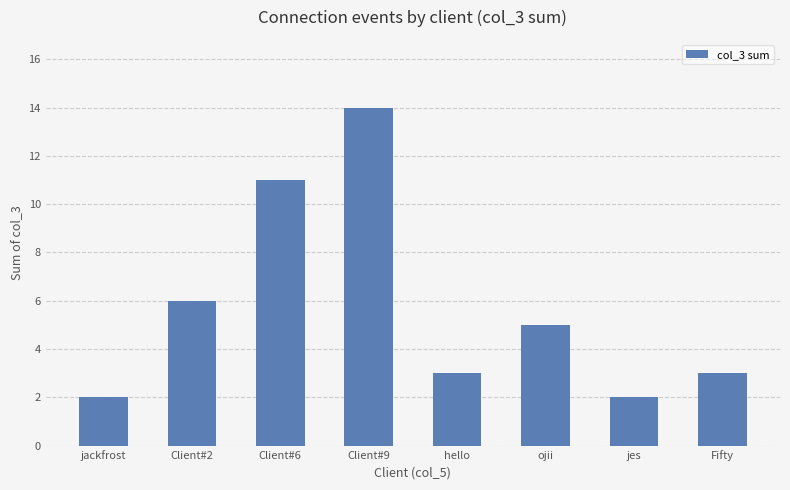

What is the value of the 3rd bar from the left?

11